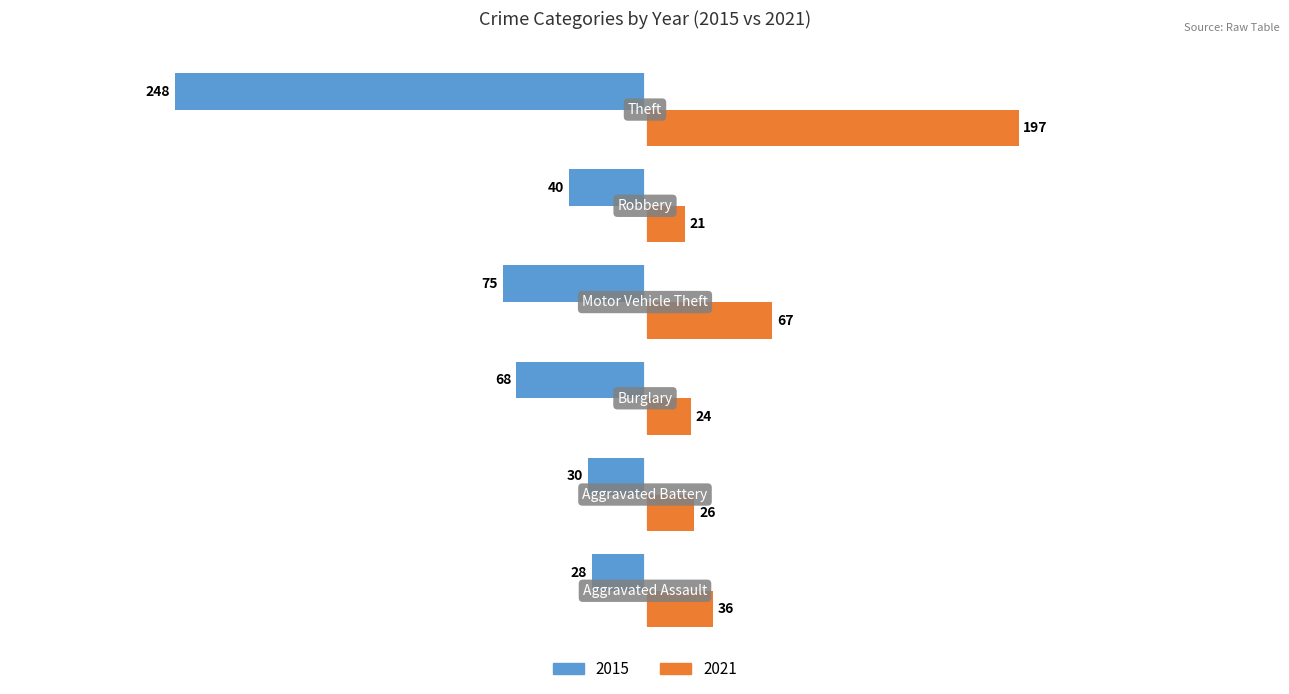

What is the difference between the maximum and minimum values in the 2021 series?

176